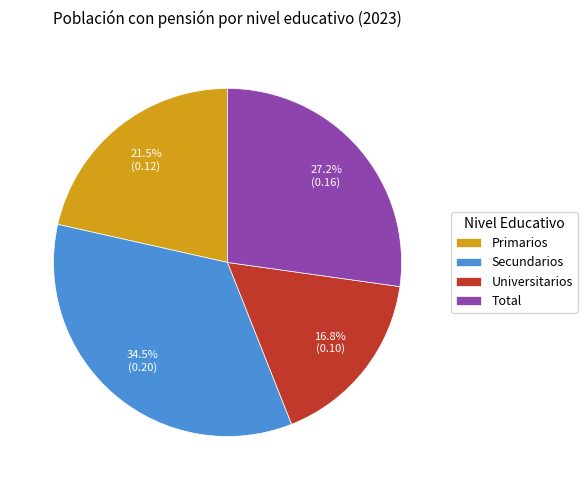

Count the number of slices in the pie.

4